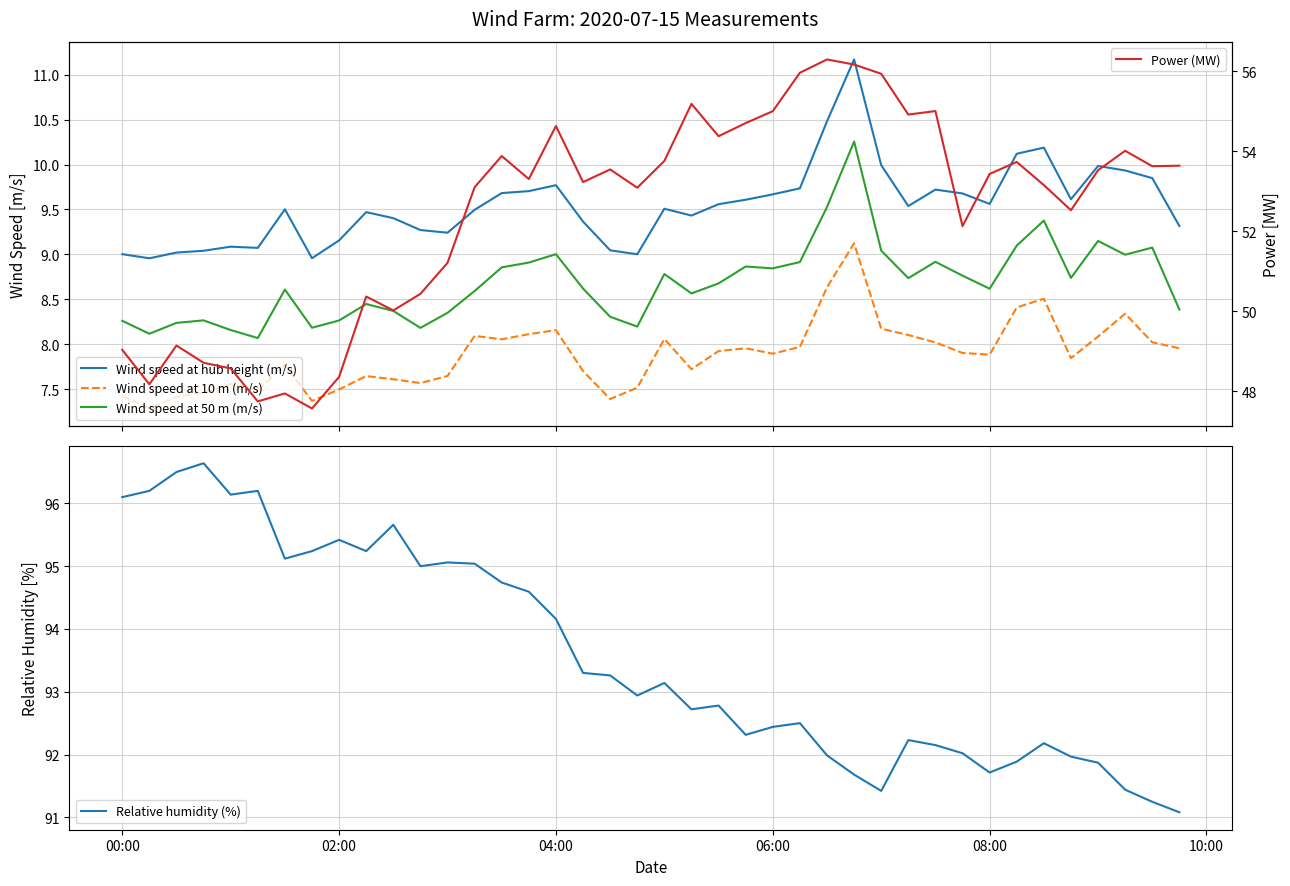

Which series has the largest range (max minus min)?

Power (MW)